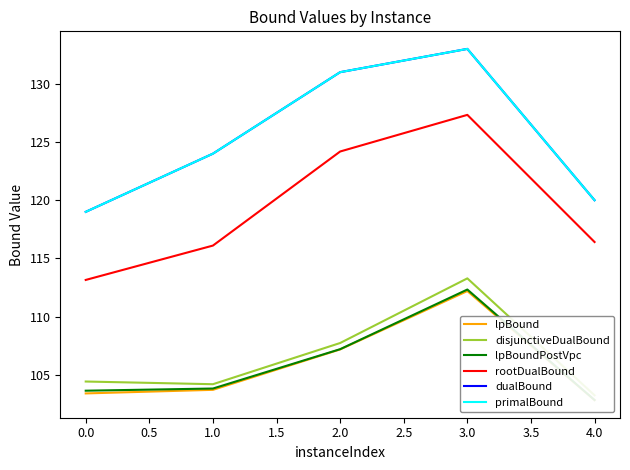

At how many categories does at least one series exceed 126?

2